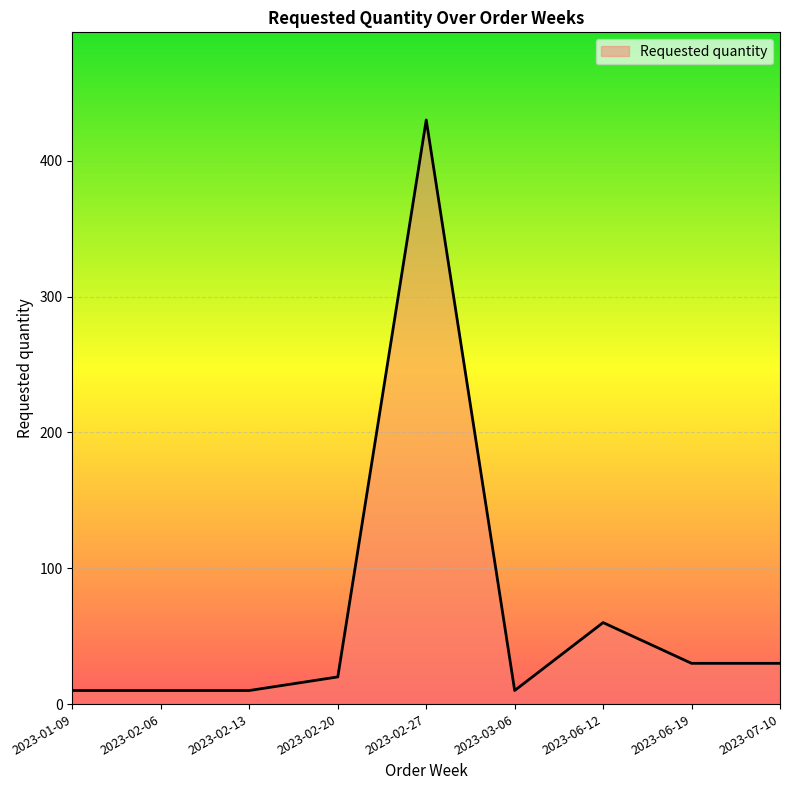

At which label is the value closest to 220?

2023-06-12